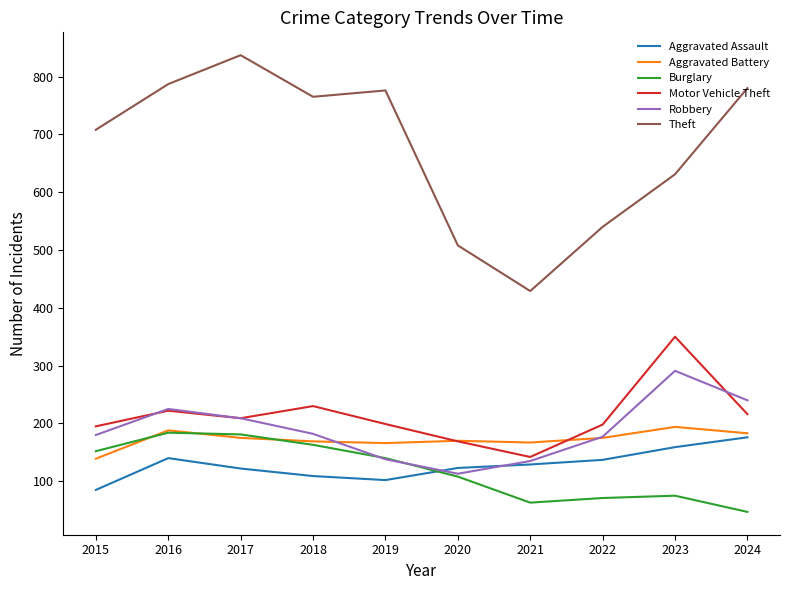

Is the value of Burglary at 2020 greater than the value of Aggravated Battery at 2020?

No